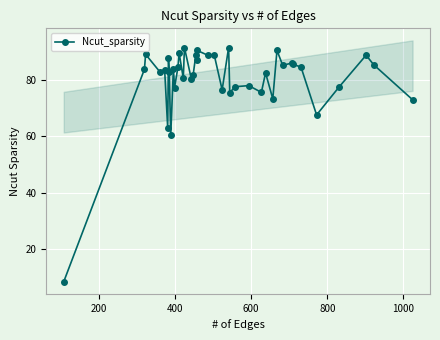

What is the highest value of the Ncut_sparsity series?

91.5